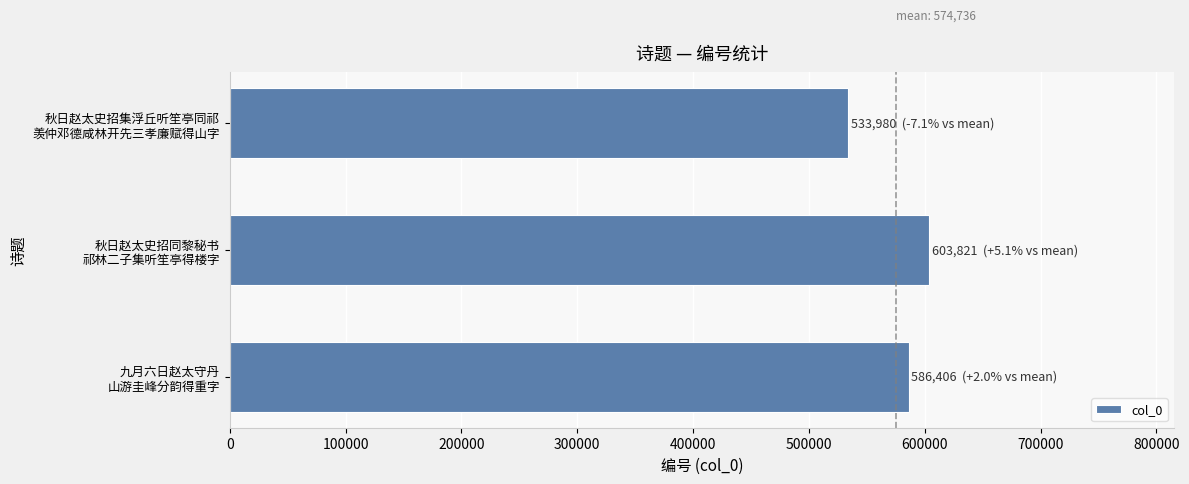

Rank the categories by value from lowest to highest.

秋日赵太史招集浮丘听笙亭同祁
羡仲邓德咸林开先三孝廉赋得山字, 九月六日赵太守丹
山游圭峰分韵得重字, 秋日赵太史招同黎秘书
祁林二子集听笙亭得楼字